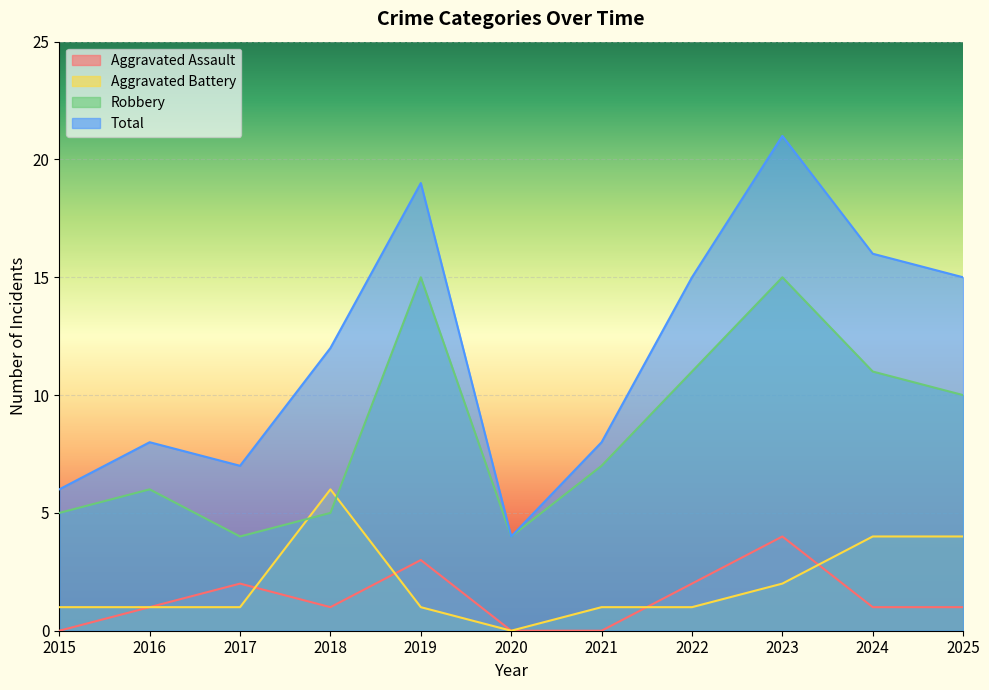

Which series has the largest total across all categories?

Total